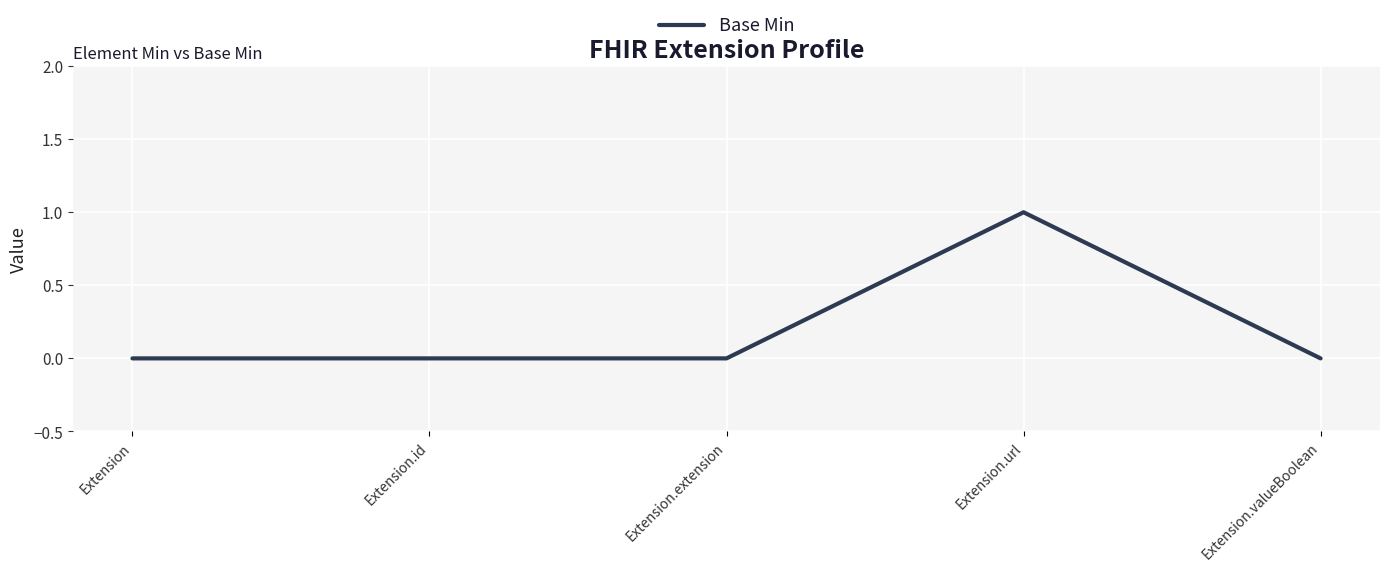

How many lines are shown in the chart?

1